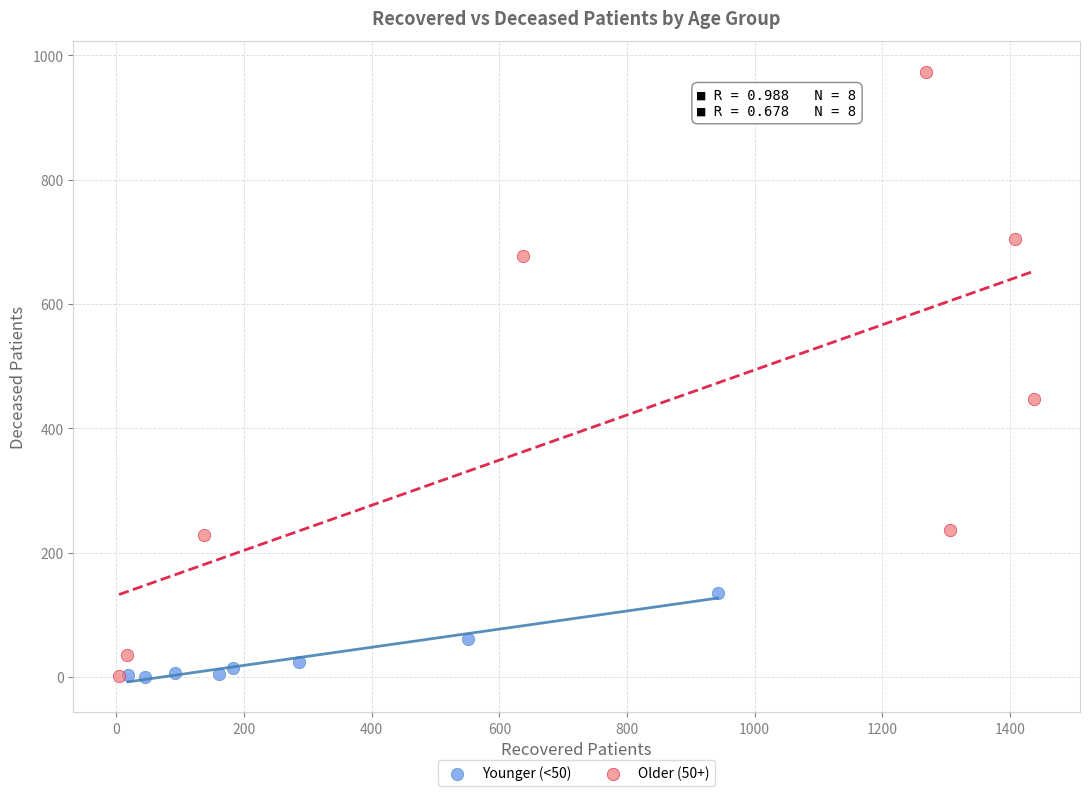

Which series reaches the maximum Y coordinate?

Older (50+)